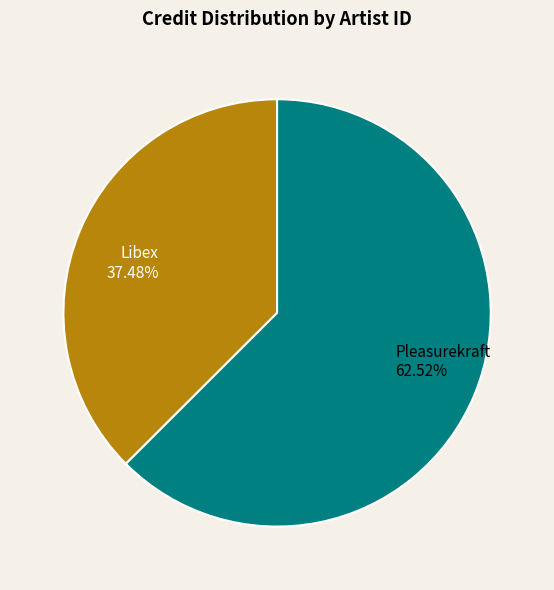

Do Libex and Pleasurekraft together represent more than half of the pie?

Yes